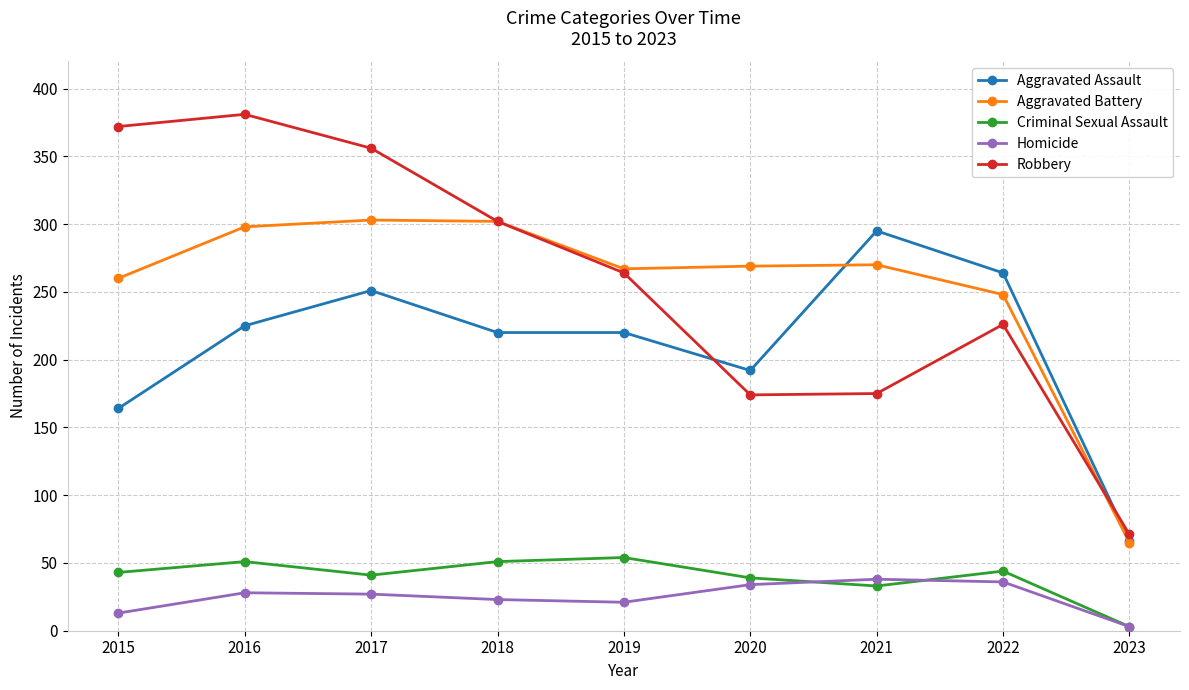

Which series has the widest spread of values?

Robbery